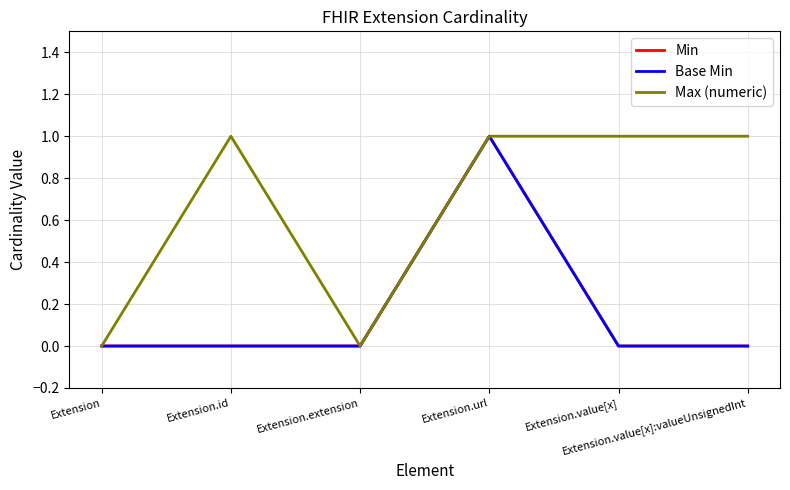

Is this an area chart (filled region under the line)?

No